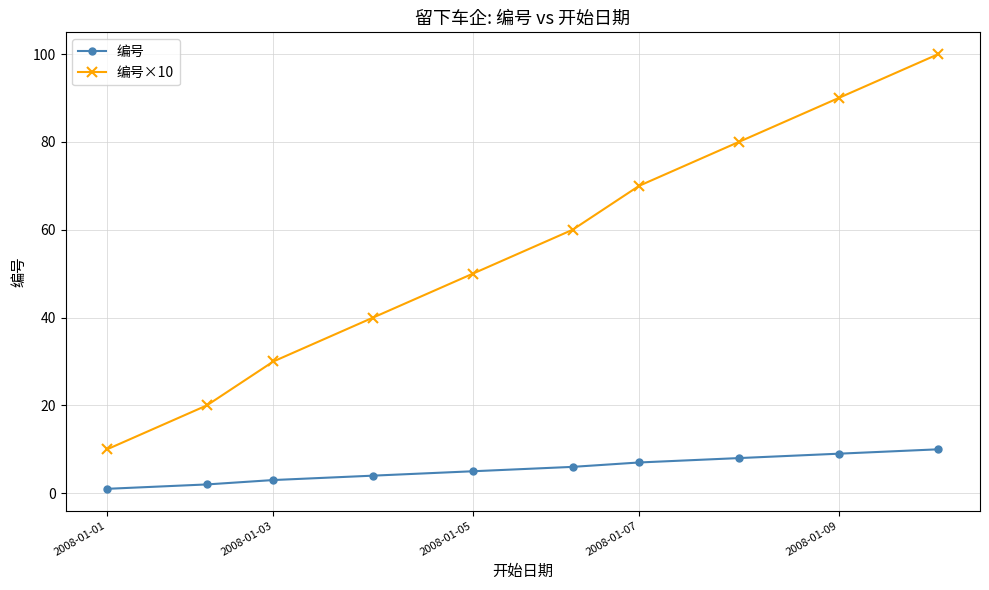

Count the number of data series in this chart.

2